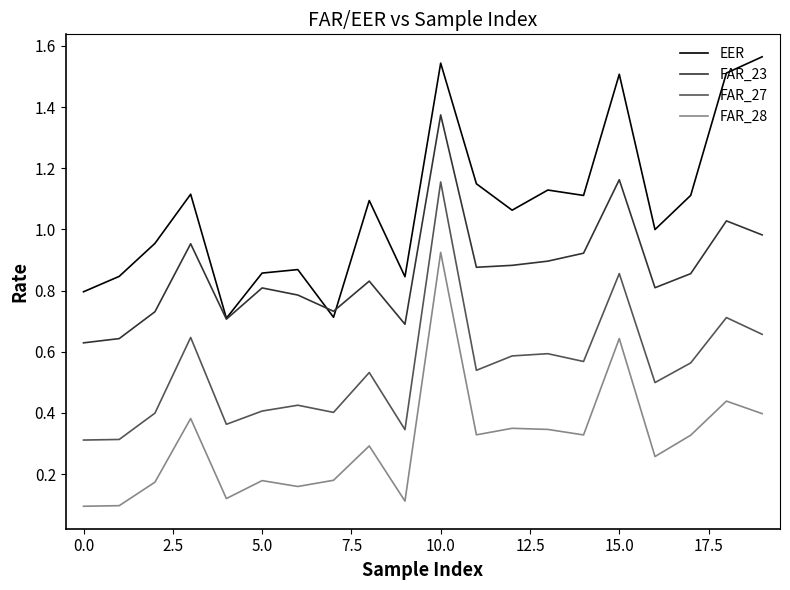

True or false: FAR_27 and EER cross at least once.

False